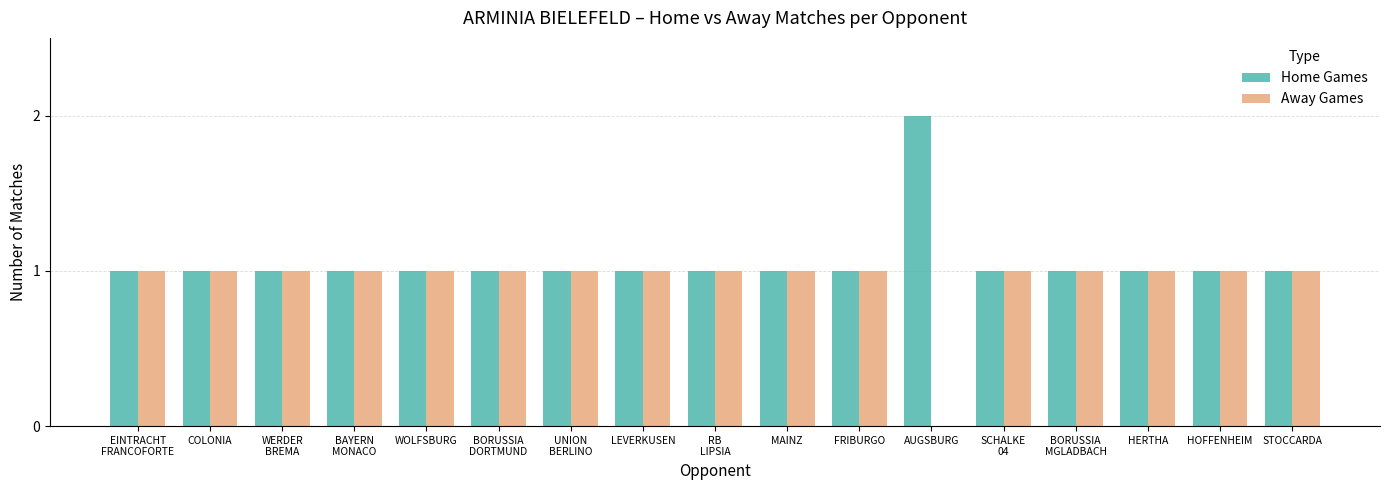

Which category has the highest value across all series?

AUGSBURG